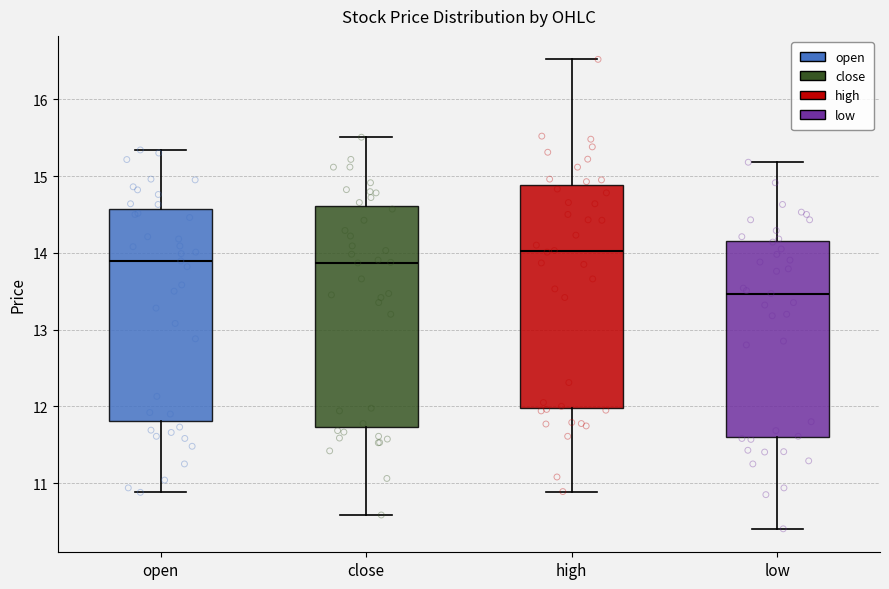

Which box has the highest median line?

high